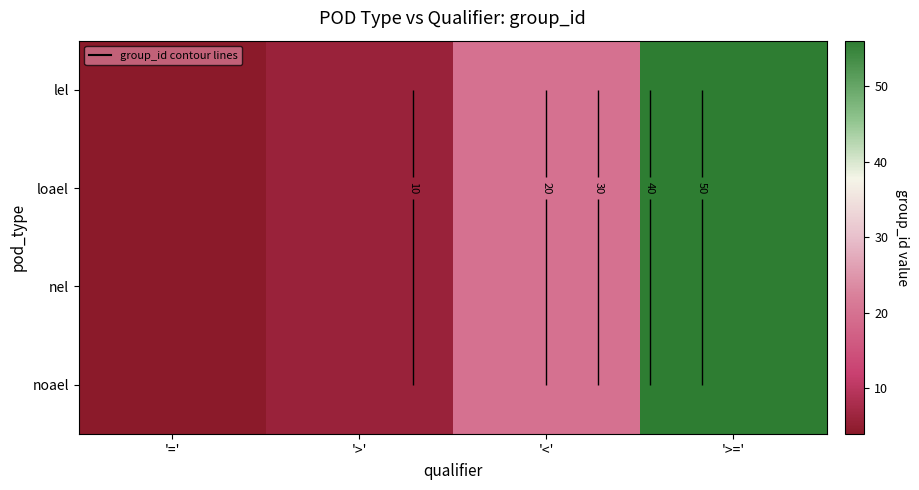

How many data points in lel are above 20?

1